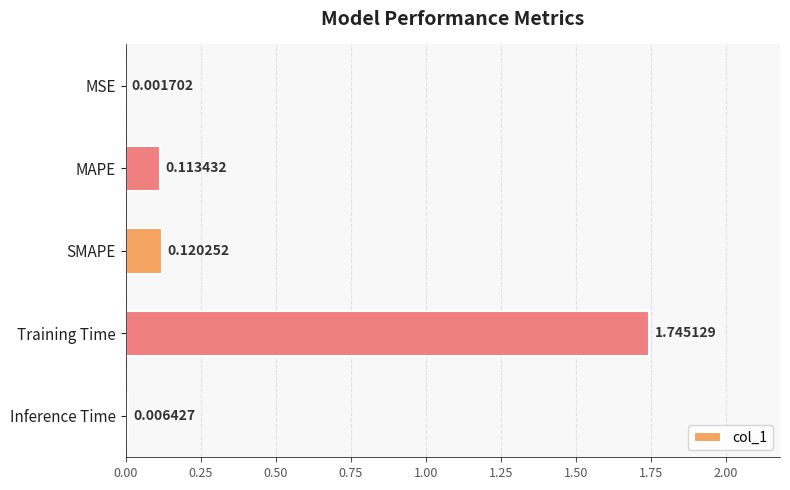

What is the sum of all values?

2.0